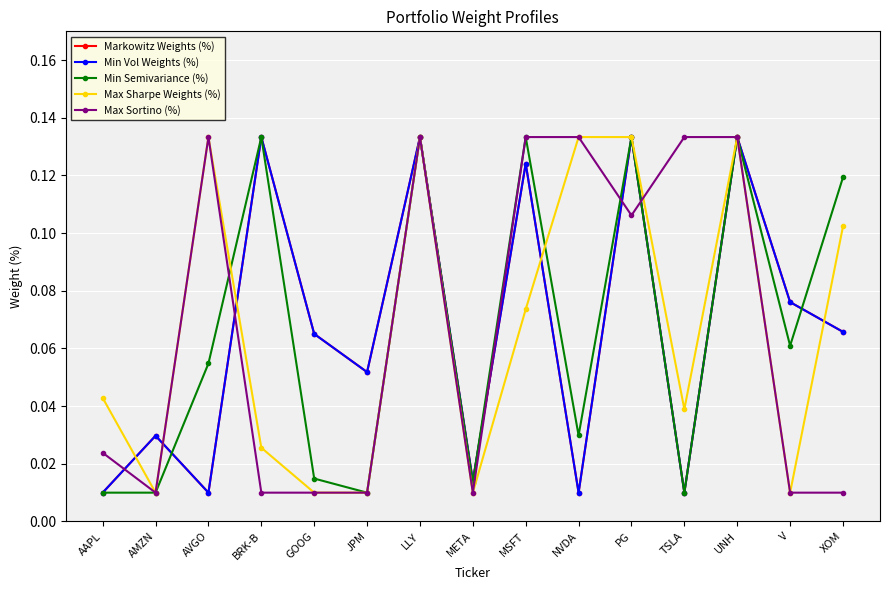

The value of Min Semivariance (%) at MSFT is 0.1. True or false?

True